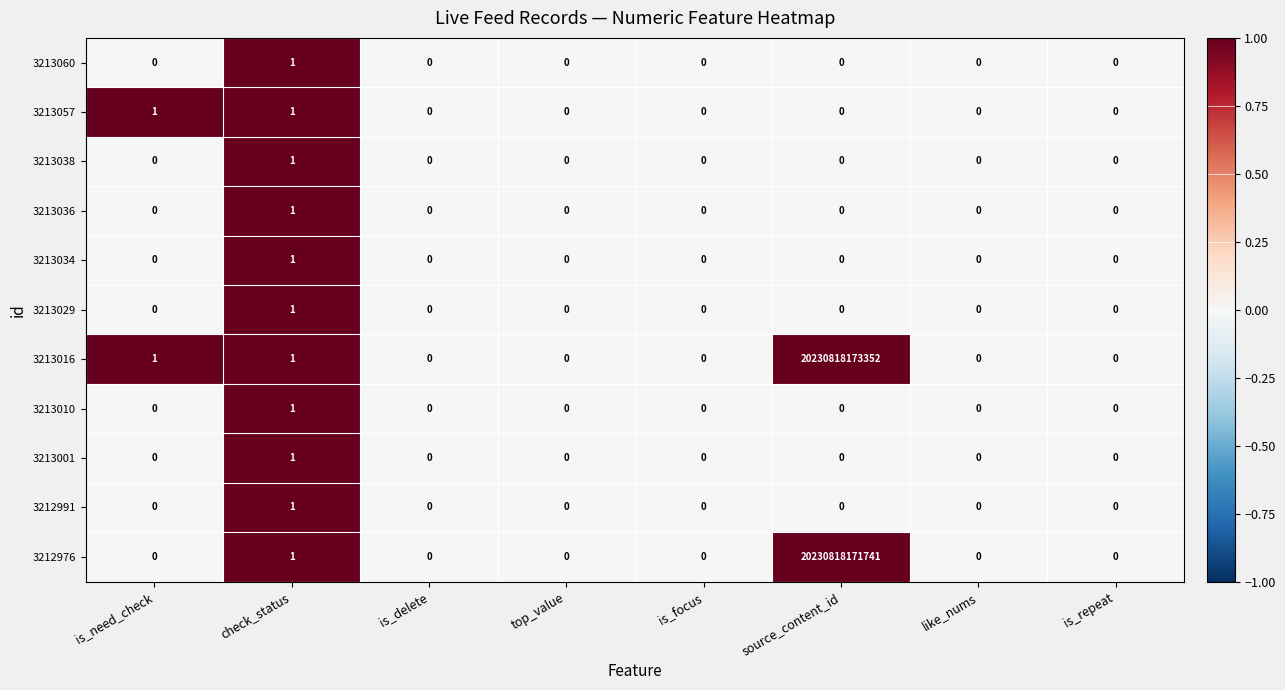

Which series has the largest range (max minus min)?

3213016